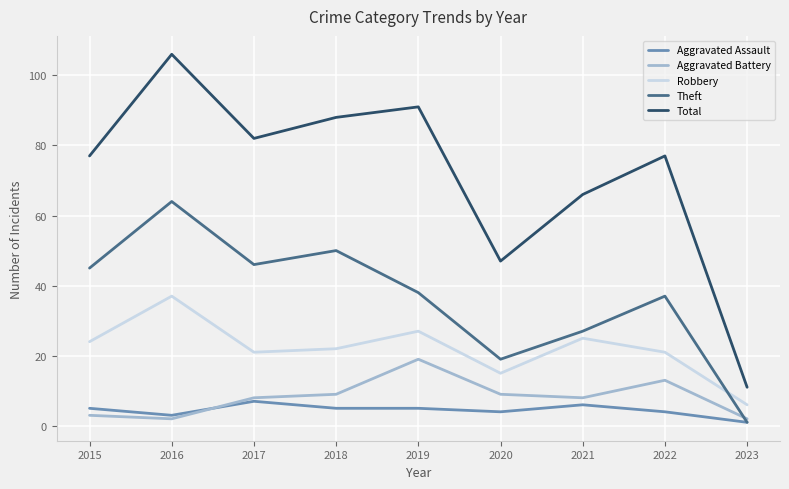

What are all the series names shown in the legend?

Aggravated Assault, Aggravated Battery, Robbery, Theft, Total